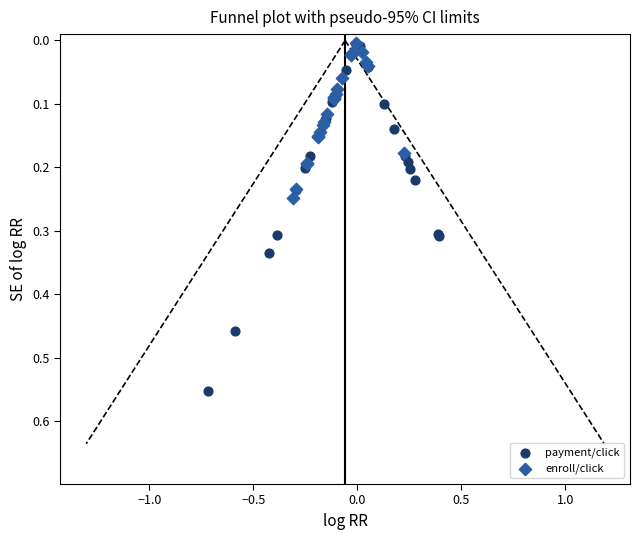

Which series contains the highest Y value?

payment/click